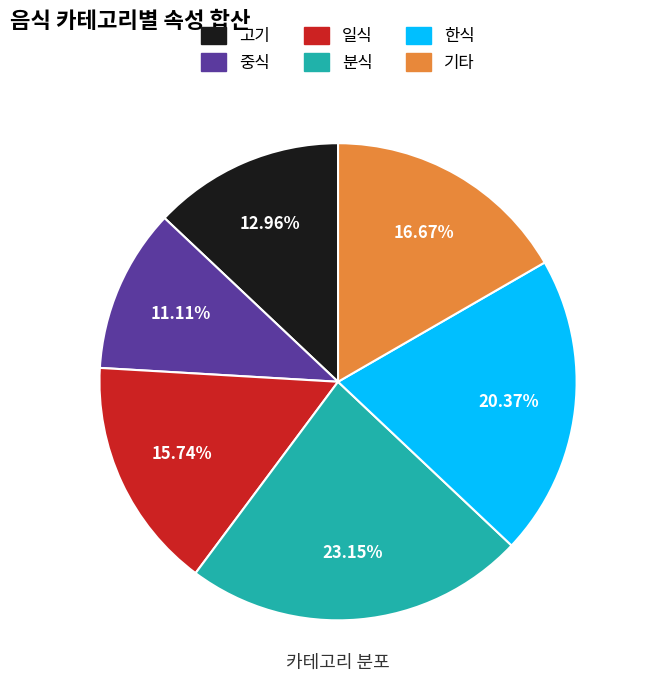

To the nearest percent, what is the average slice percentage?

17%